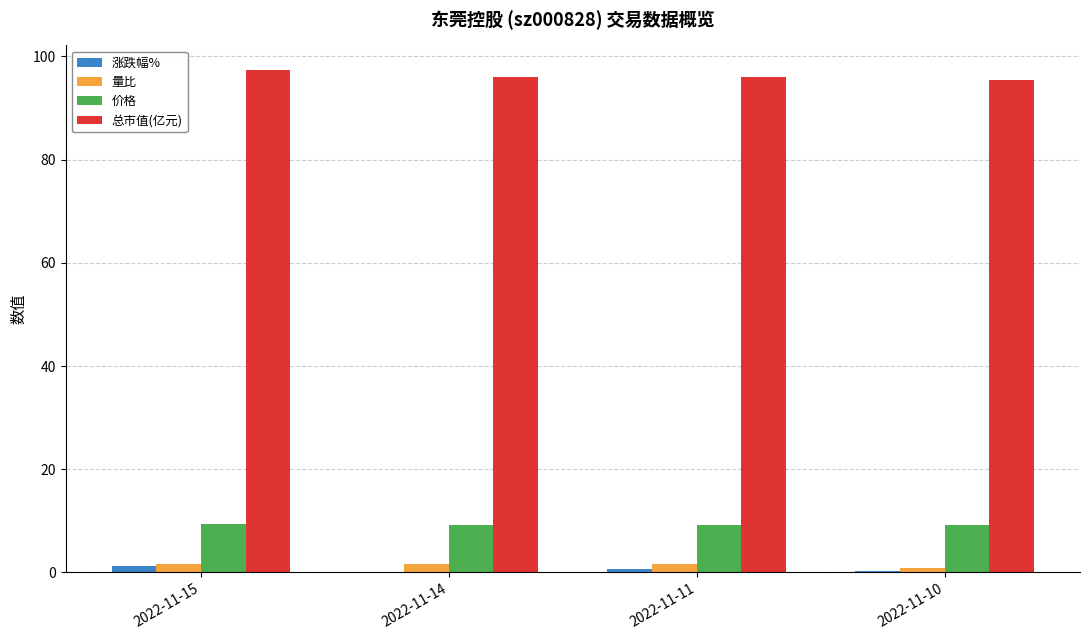

What is the sum of all 总市值(亿元) values?

384.8